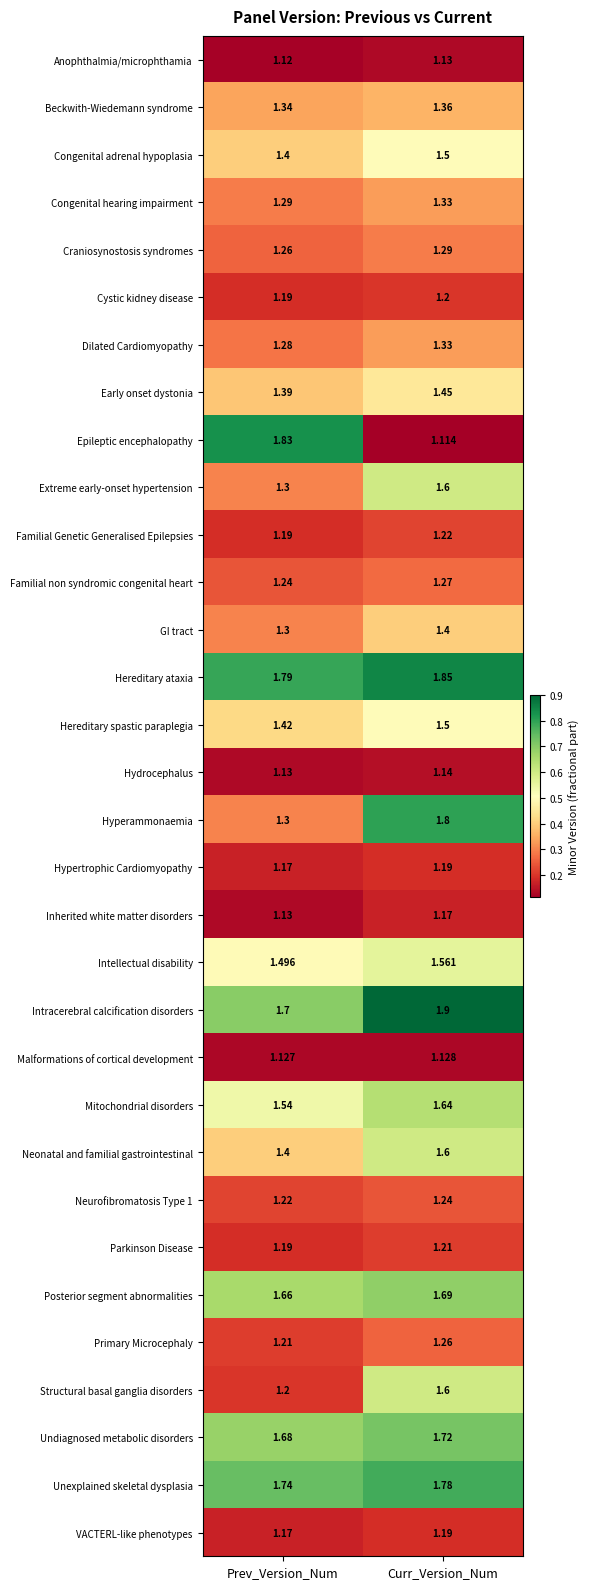

Which category has the lowest value in the Hereditary ataxia series?

Prev_Version_Num